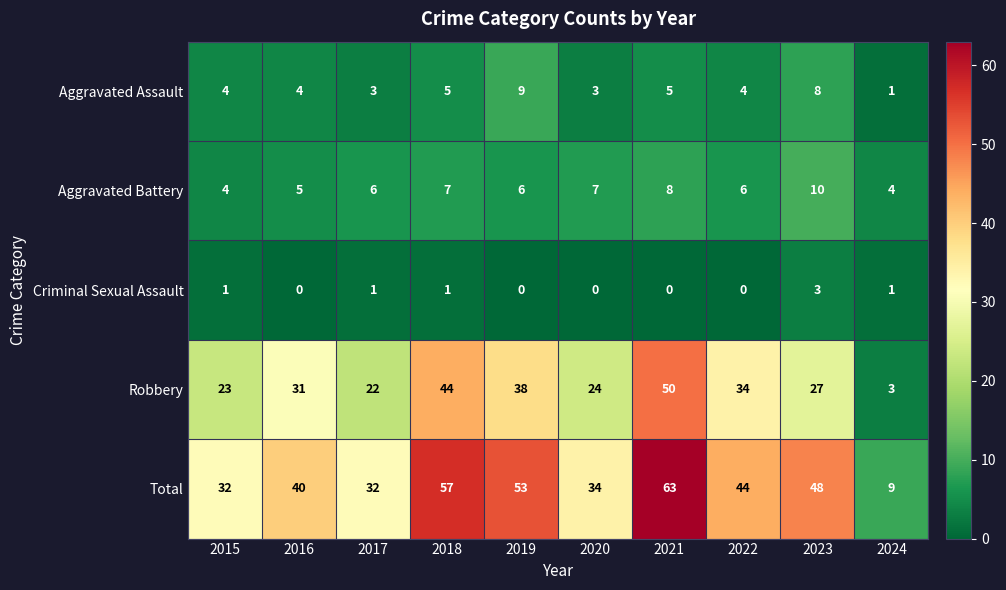

Is it true that Criminal Sexual Assault equals 0 at 2020?

True